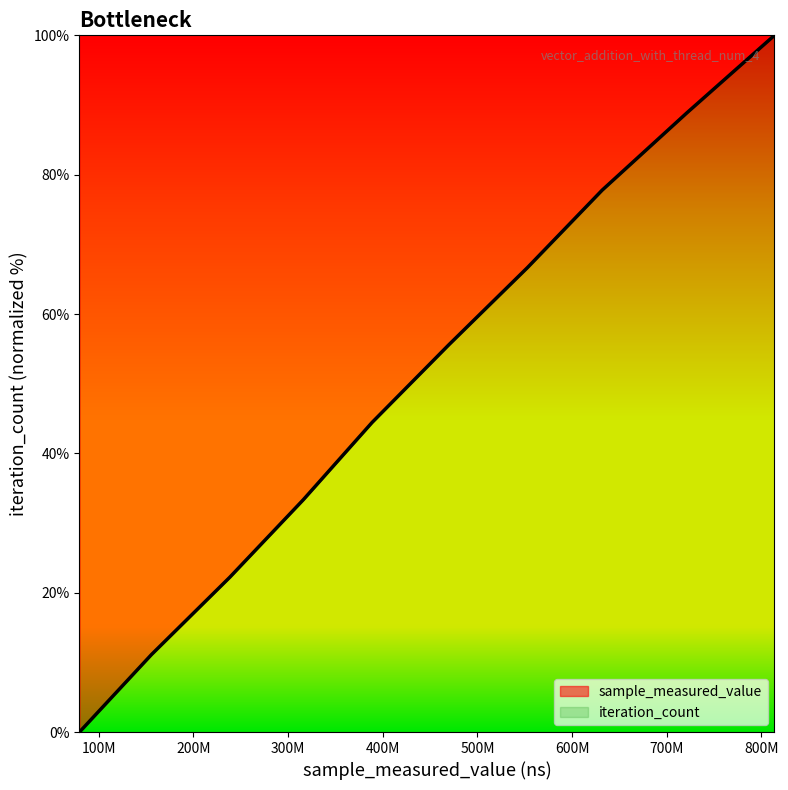

What is the difference between the maximum and minimum values?

100.0